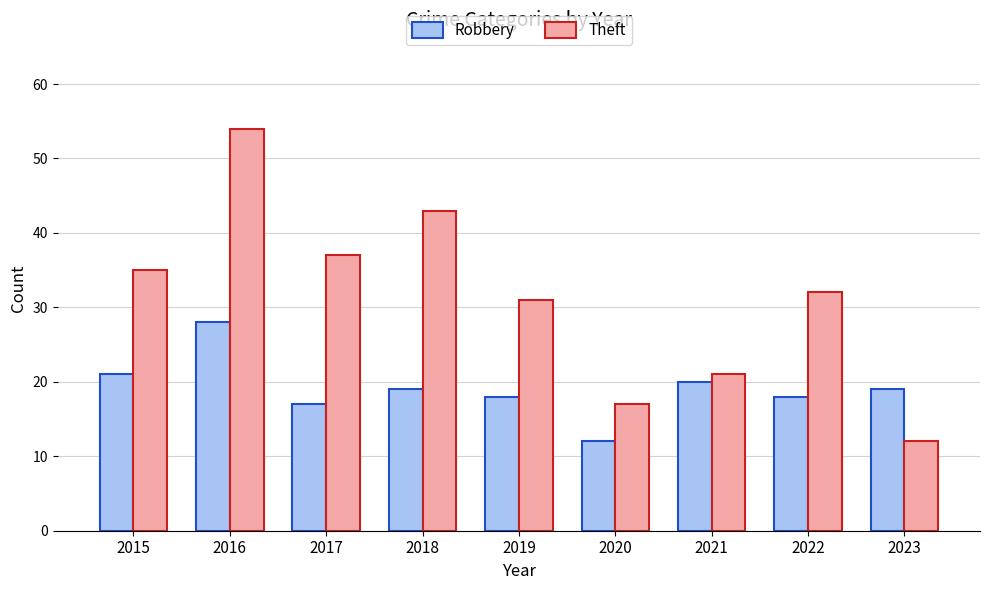

Reading left to right, extract all data points from this chart.

Robbery: 21	28	17	19	18	12	20	18	19
Theft: 35	54	37	43	31	17	21	32	12